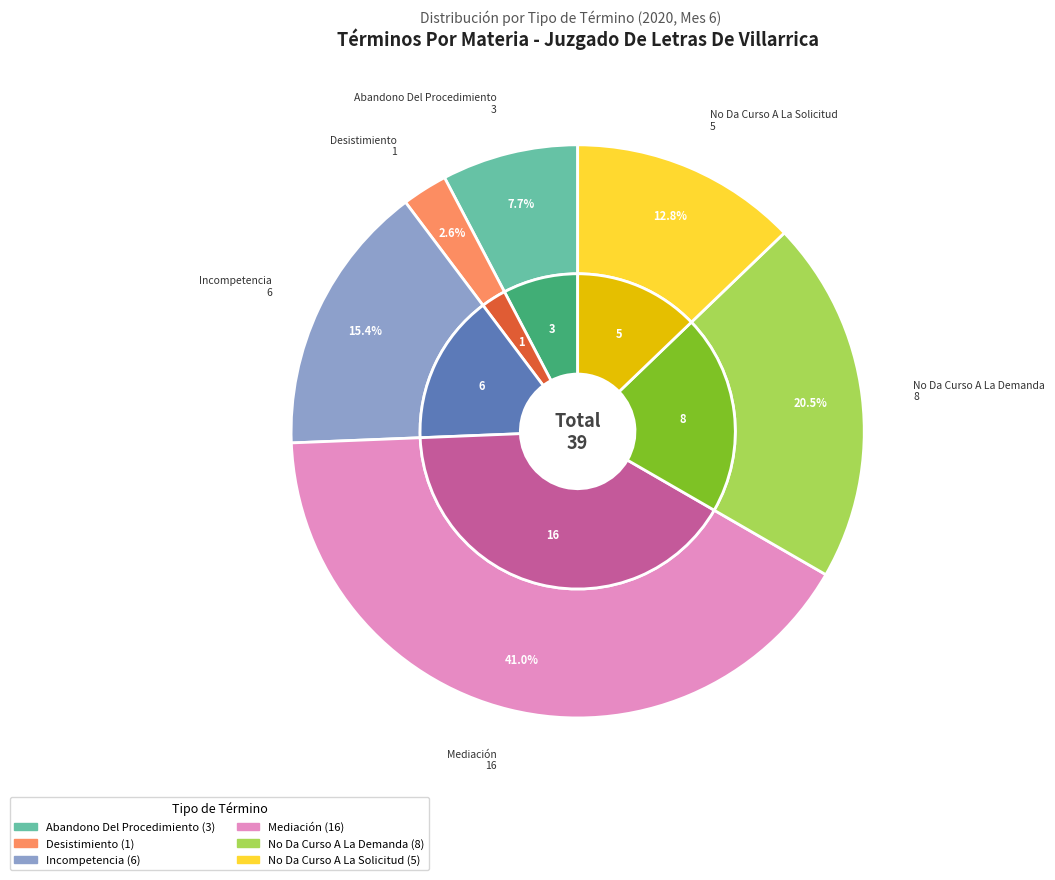

To the nearest percent, what is the difference between the largest and smallest slice percentages?

38%